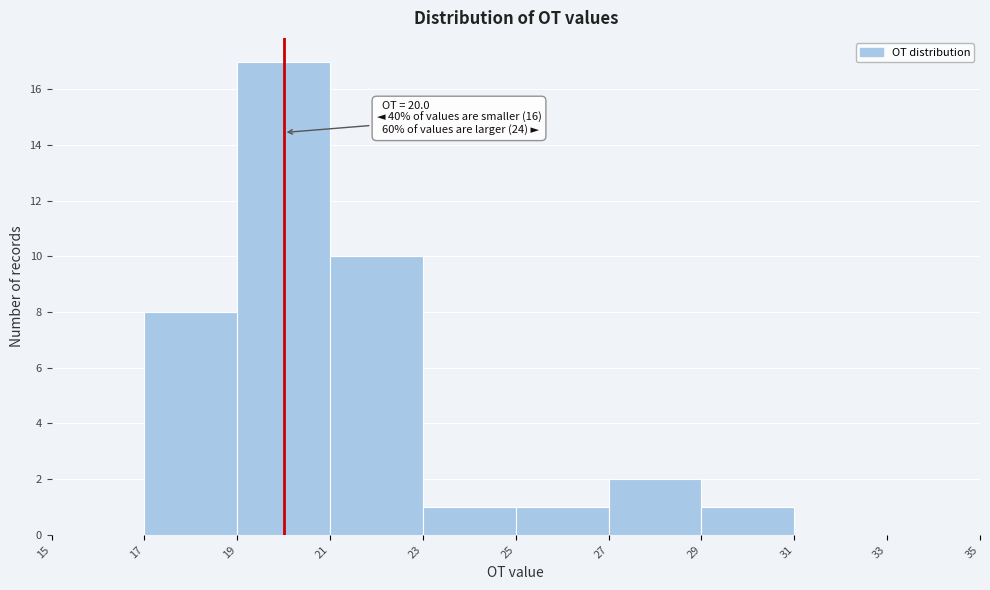

Over which range of the x-axis is the bar tallest?

19 to 21